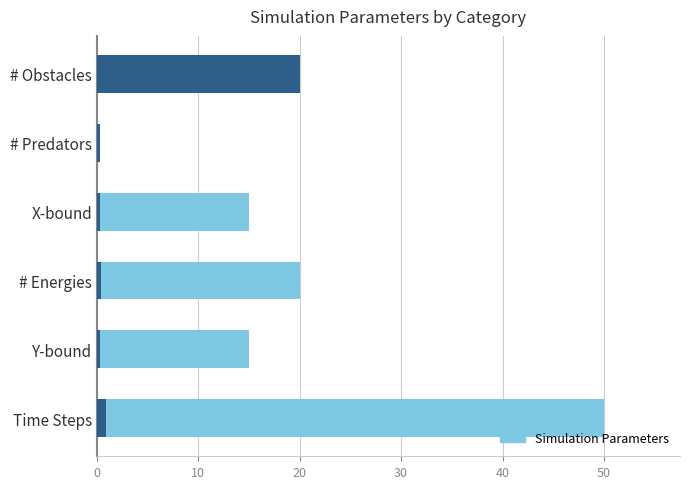

What is the change in value from Time Steps to Y-bound?

-35